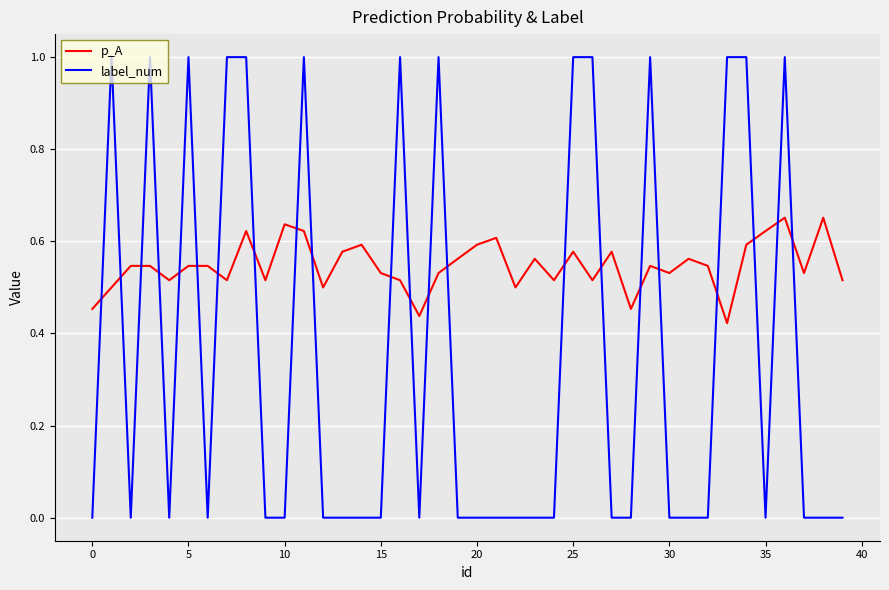

True or false: label_num has more than 1 points higher than both neighbors.

True